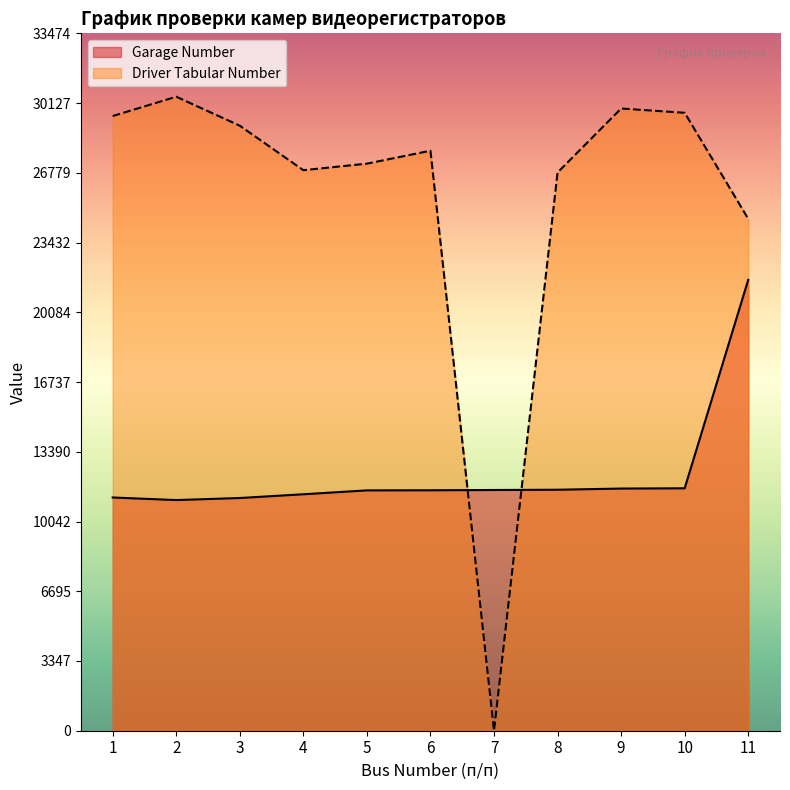

What is the sum of all Garage Number values?

135887